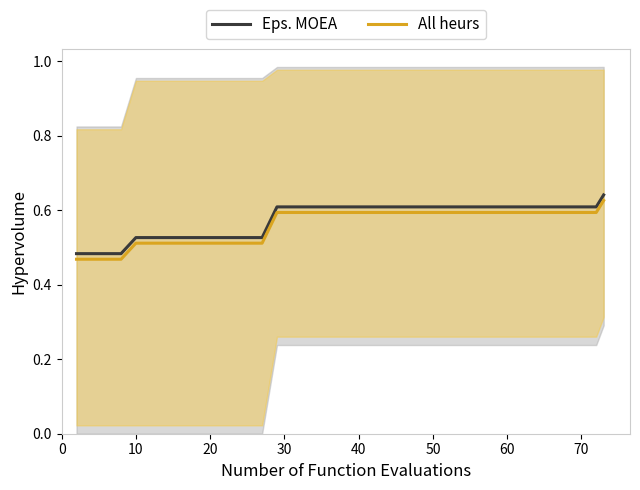

What is the highest value of the All heurs series?

0.6